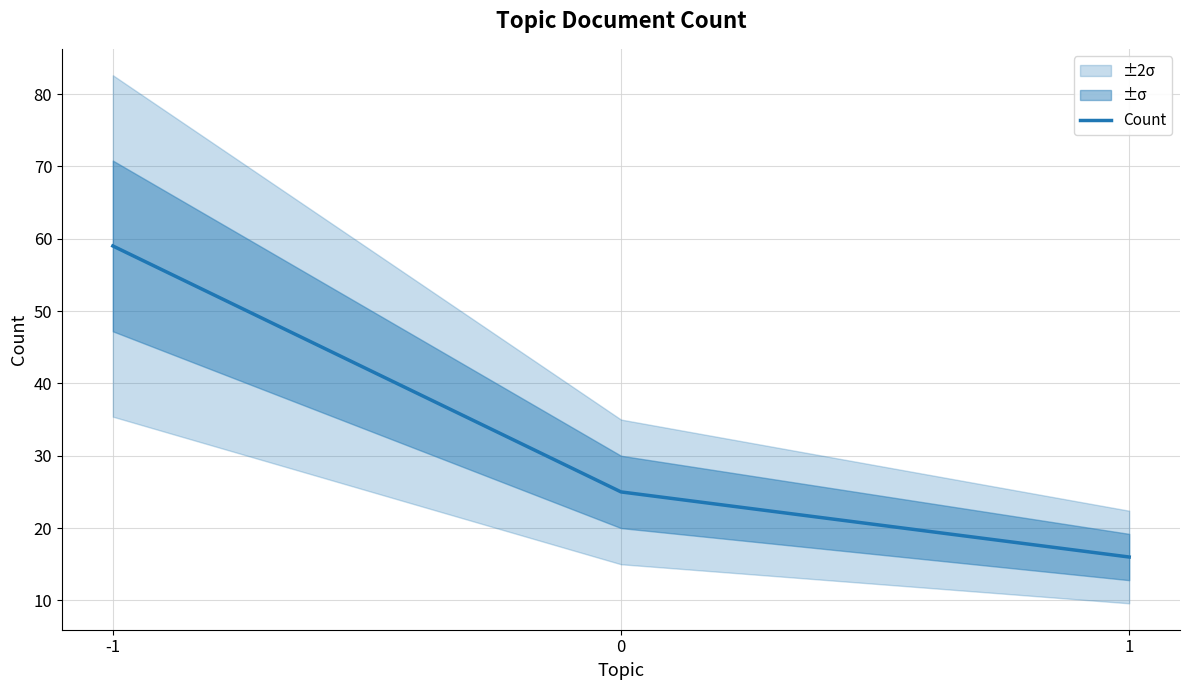

What is the value of the 1st point from the left?

59